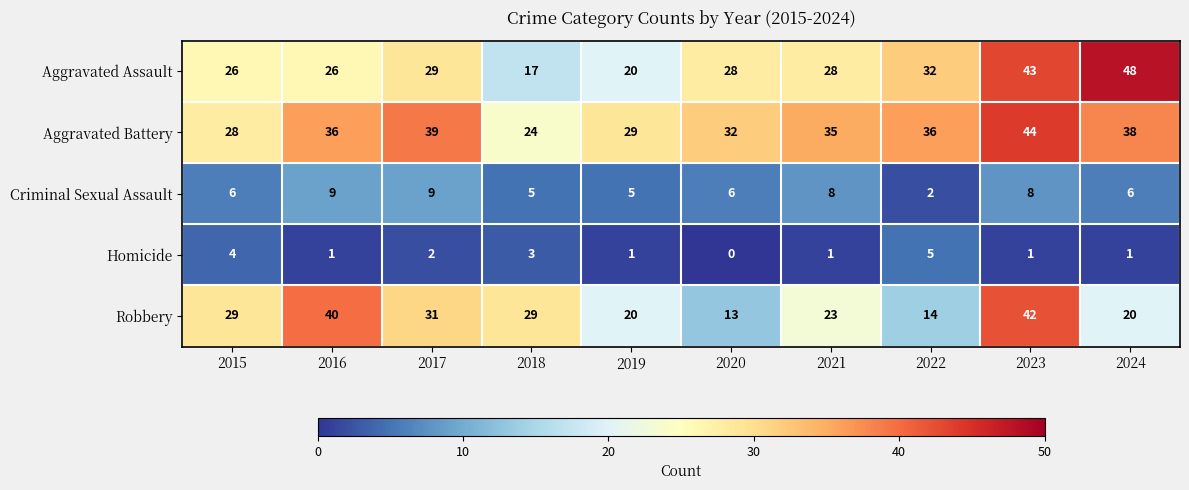

The Robbery series shows 29 at 2015. True or false?

True